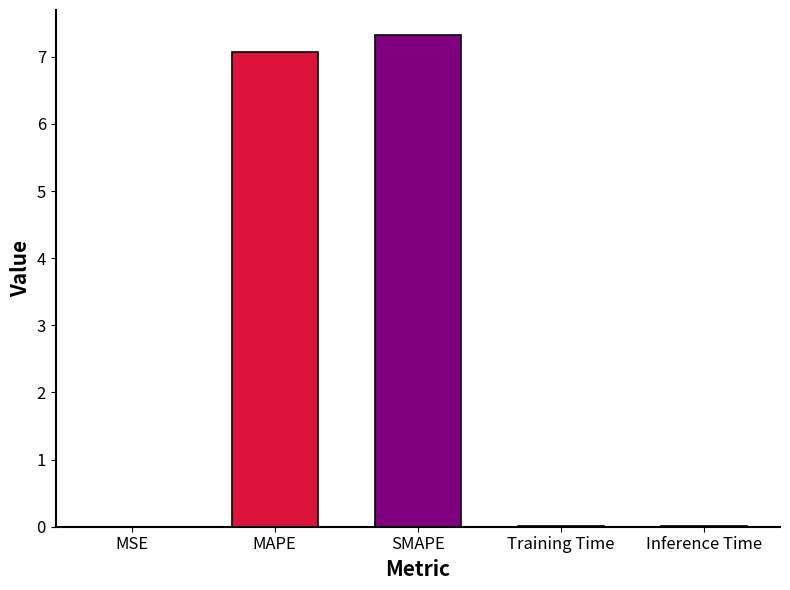

How many bars are there in total?

5